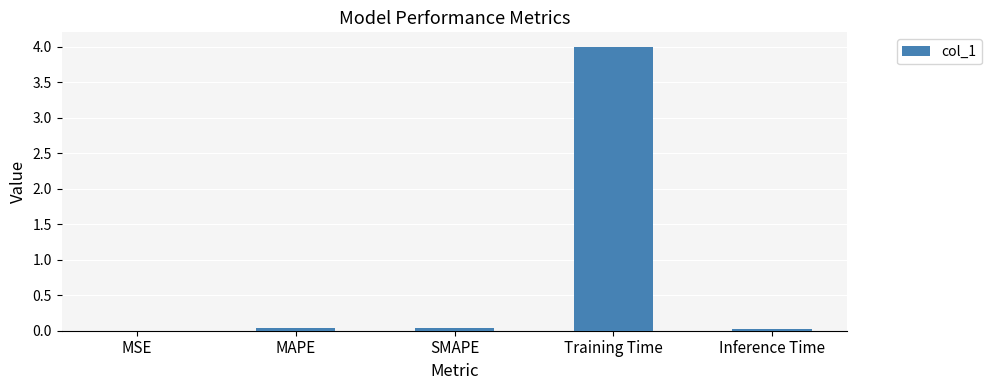

Is it true that the value at SMAPE is 0.0?

True